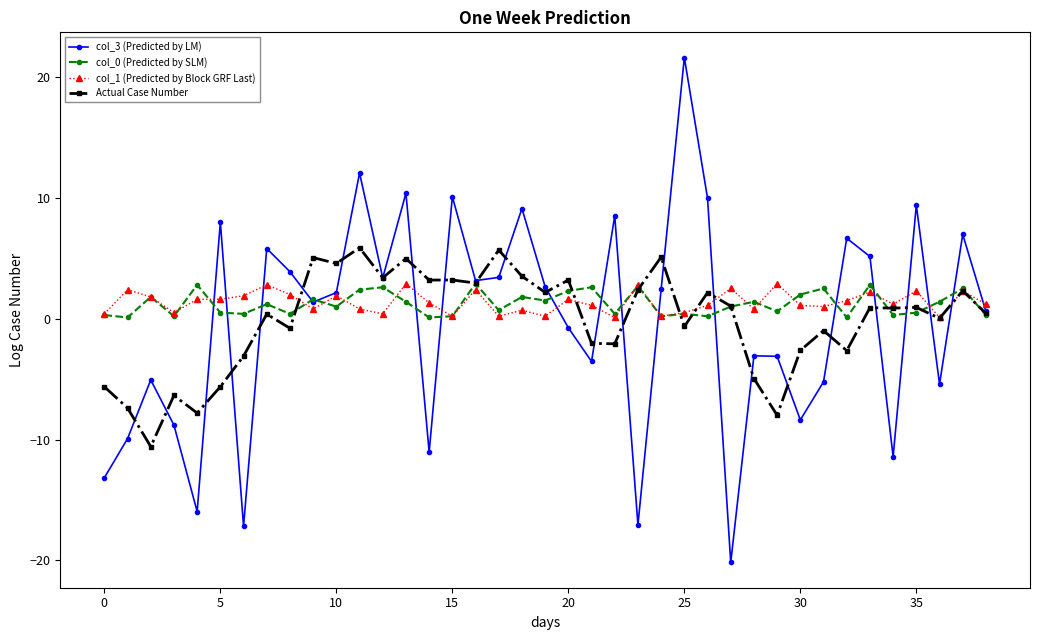

What is the greatest value displayed?

21.6